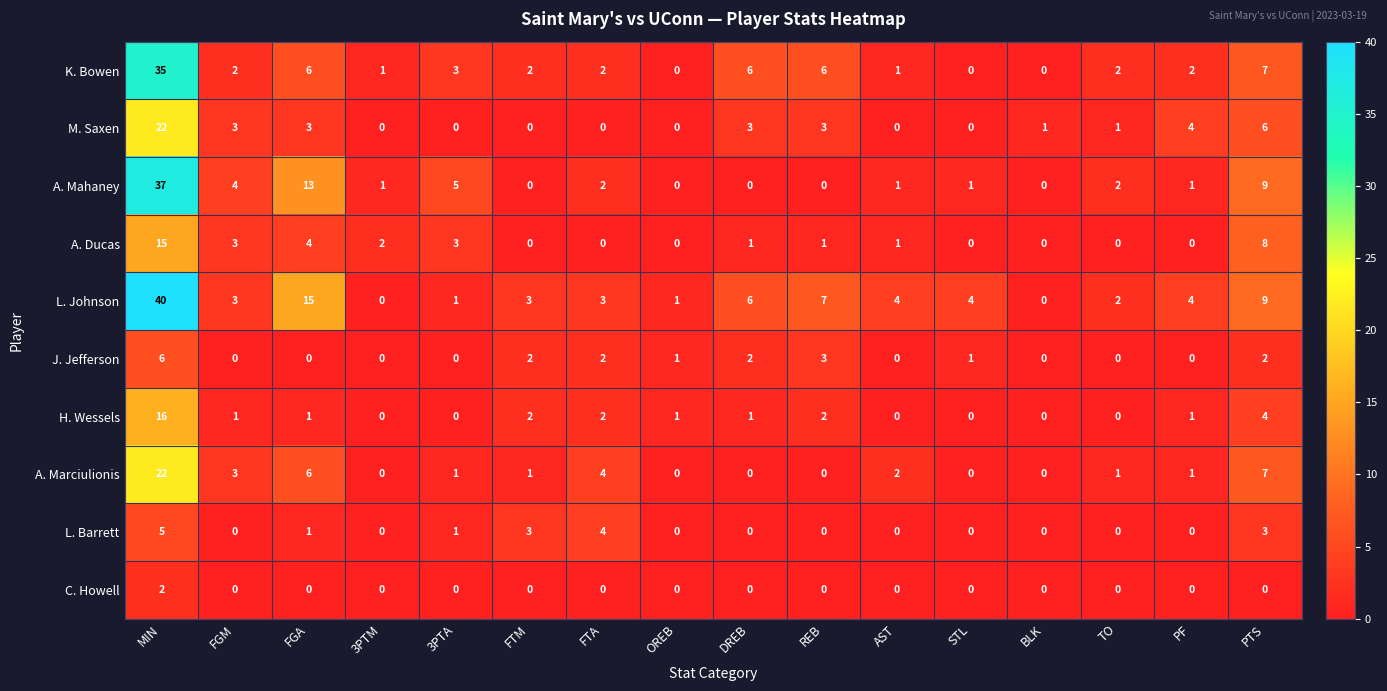

What is the greatest value displayed?

40